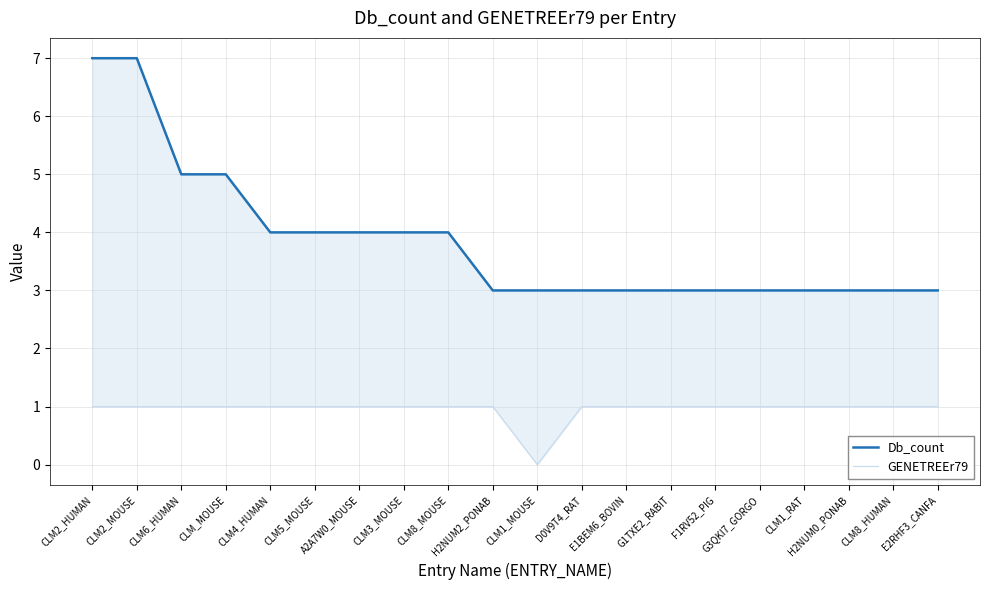

What is the label of the 18th point from the left?

H2NUM0_PONAB